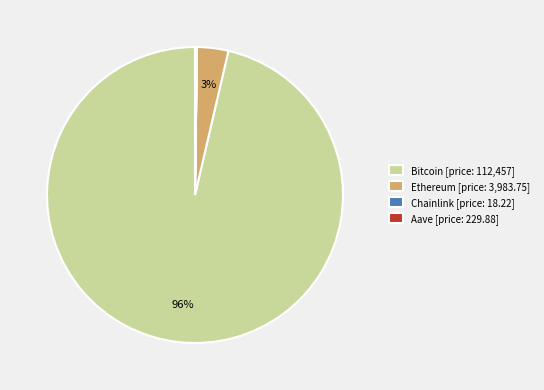

To the nearest percent, what is the average slice percentage?

25%